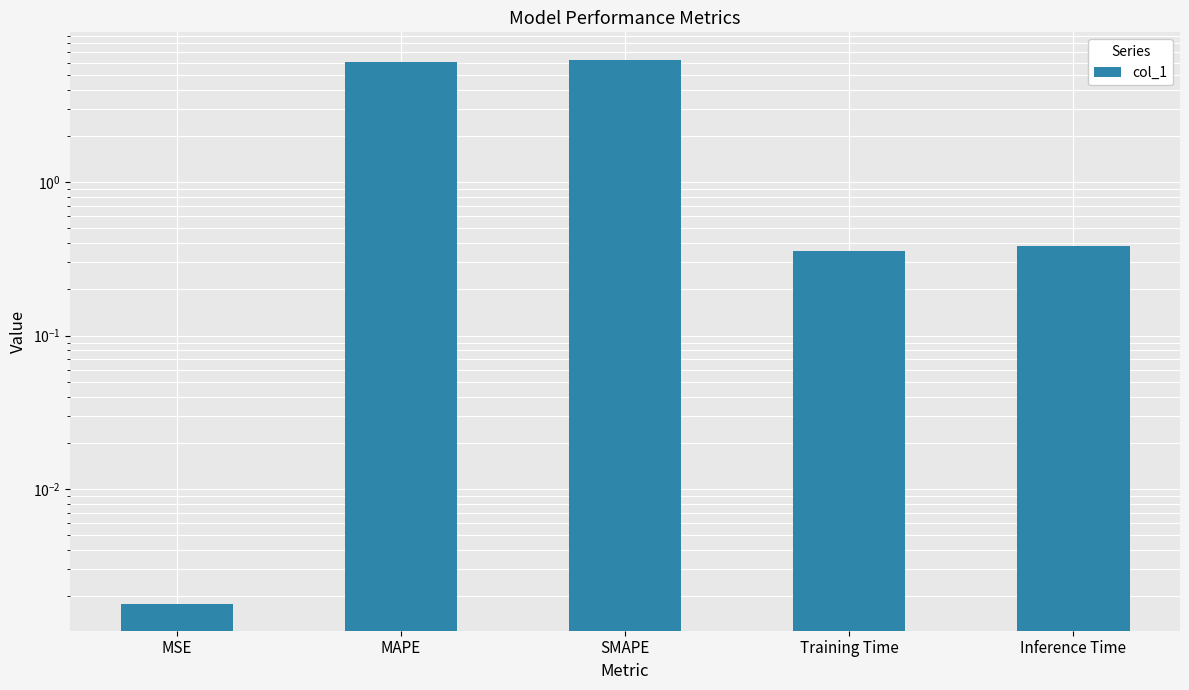

Are the bars grouped side by side (vs. stacked)?

No